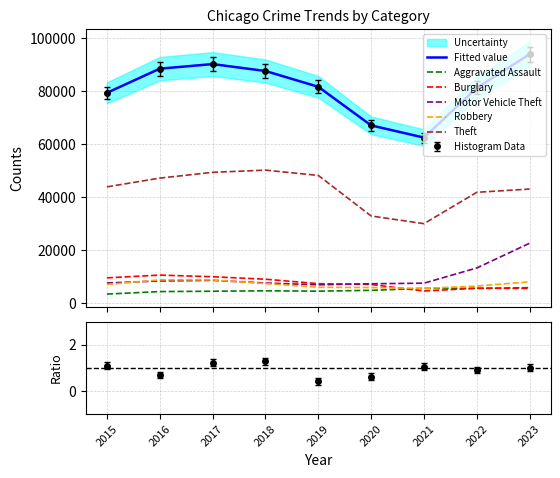

Reading left to right, transcribe all the data shown in this chart.

Fitted value: 2015=79334	2016=88425	2017=90163	2018=87557	2019=81607	2020=67055	2021=62463	2022=81203	2023=93909
Aggravated Assault: 2015=3488	2016=4437	2017=4562	2018=4730	2019=4587	2020=4897	2021=5643	2022=5637	2023=5903
Burglary: 2015=9600	2016=10647	2017=10022	2018=9095	2019=7411	2020=7104	2021=4633	2022=5701	2023=5617
Motor Vehicle Theft: 2015=7681	2016=8425	2017=8661	2018=7669	2019=6979	2020=7381	2021=7598	2022=13335	2023=22657
Robbery: 2015=7101	2016=8860	2017=8826	2018=7432	2019=6056	2020=5953	2021=5623	2022=6514	2023=8108
Theft: 2015=43896	2016=47189	2017=49371	2018=50199	2019=48208	2020=32922	2021=30026	2022=41844	2023=43066